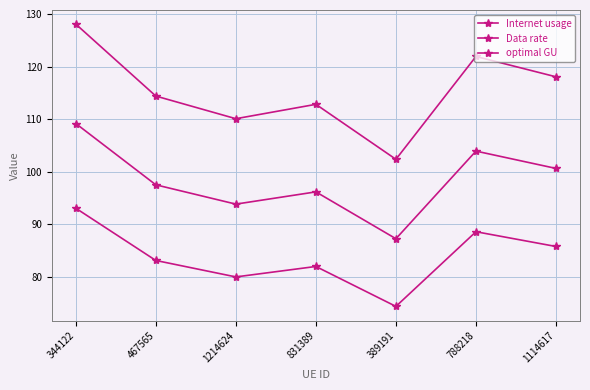

Which series has the widest spread of values?

Internet usage